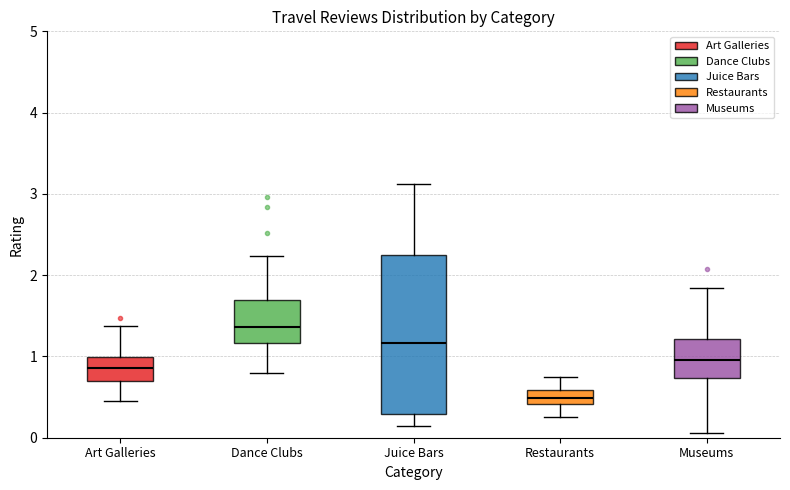

Reading left to right, read every box against the y-axis: the position of its median line, the range the box covers, and the ends of its whiskers. The values are not printed on the chart, so give them approximately, as read against the axis.

Art Galleries: median 0.9, box 0.7 to 1.0, whiskers 0.5 to 1.4
Dance Clubs: median 1.4, box 1.2 to 1.7, whiskers 0.8 to 2.2
Juice Bars: median 1.2, box 0.3 to 2.2, whiskers 0.1 to 3.1
Restaurants: median 0.5, box 0.4 to 0.6, whiskers 0.3 to 0.8
Museums: median 1.0, box 0.7 to 1.2, whiskers 0.1 to 1.8